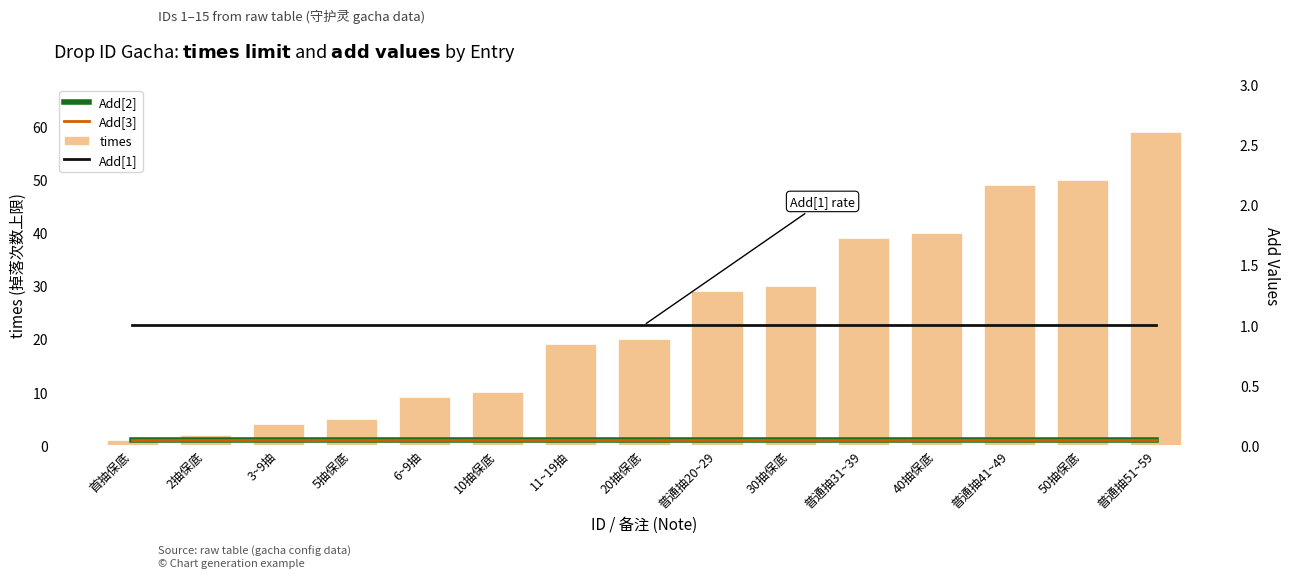

The times series shows 19 at 11~19抽. True or false?

True